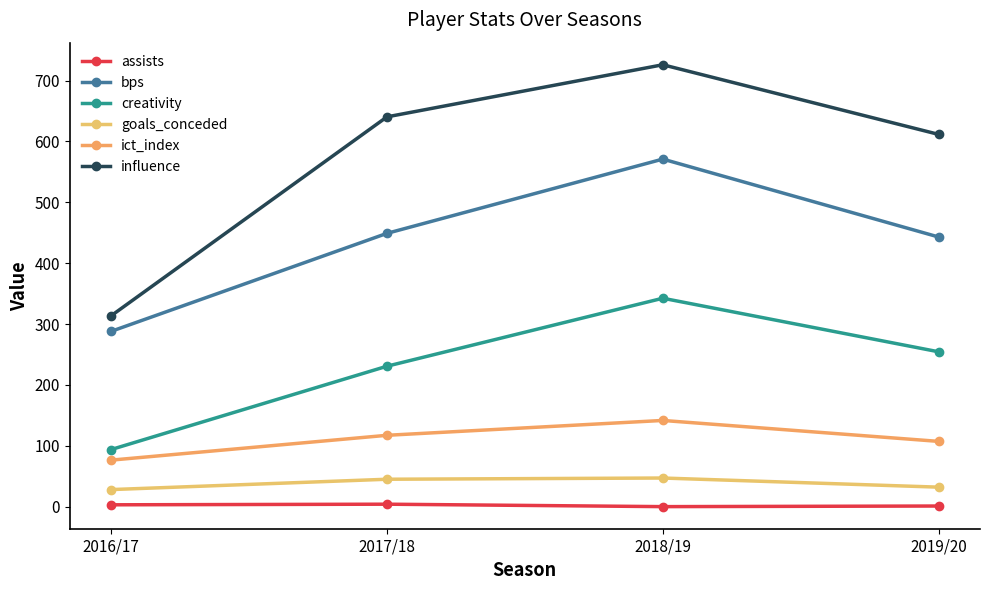

What is the highest value of the goals_conceded series?

47.0